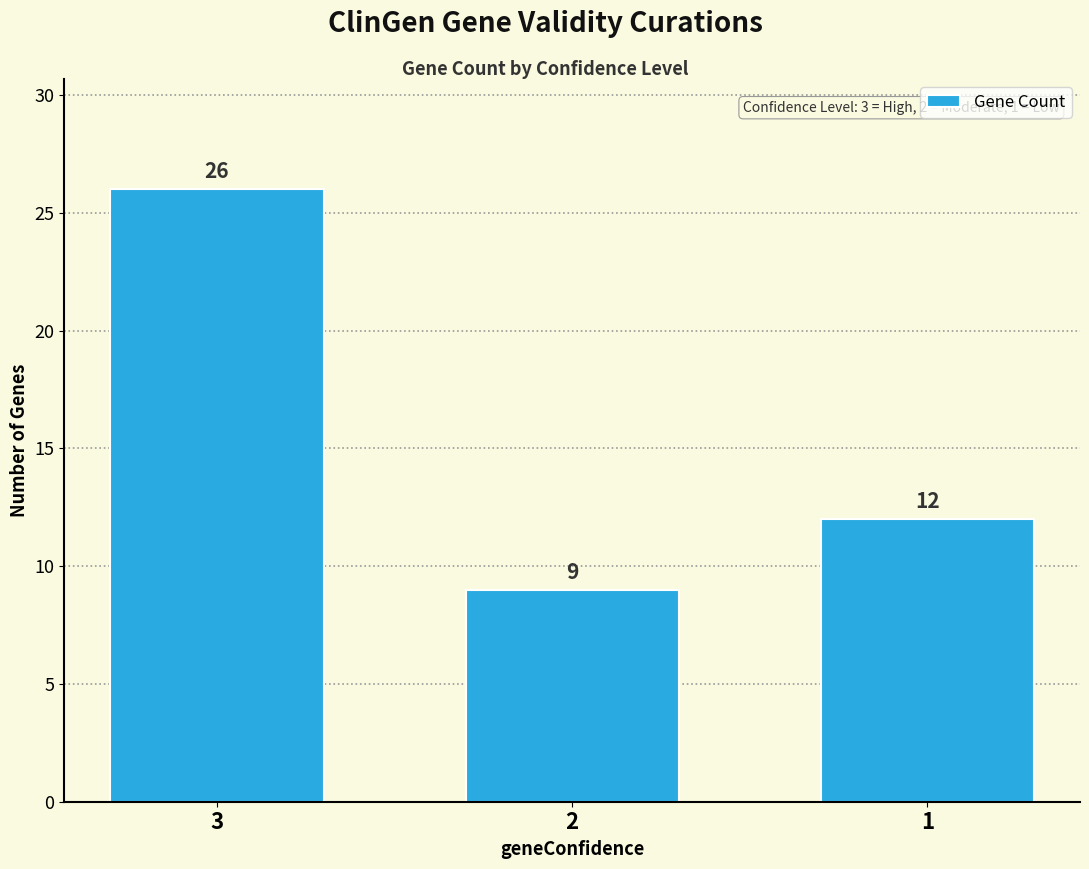

What is the value of the 1st bar from the left?

26